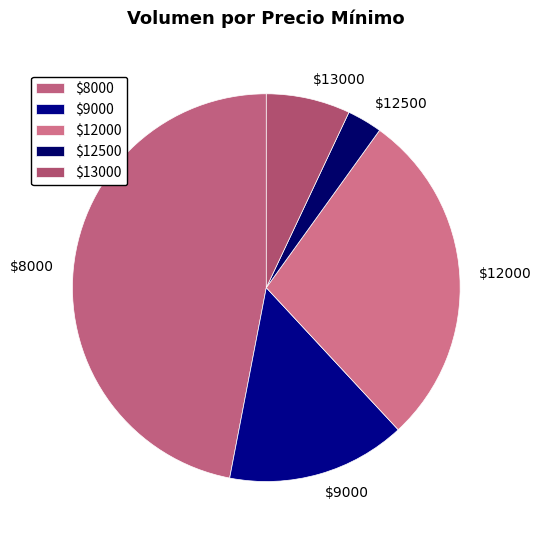

Does $13000 account for over 50% of the chart?

No